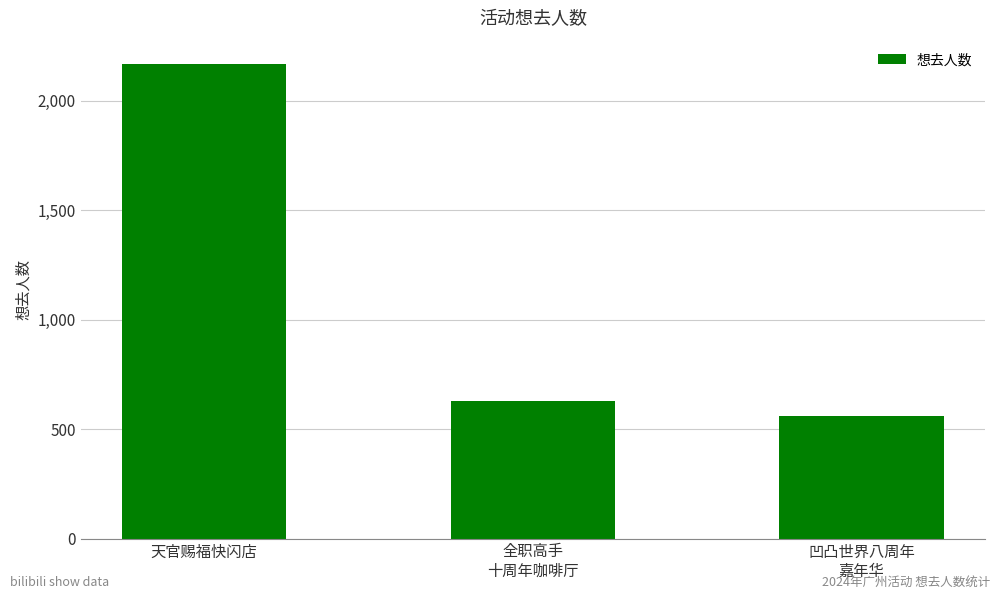

What is the label of the 1st bar from the right?

凹凸世界八周年
嘉年华